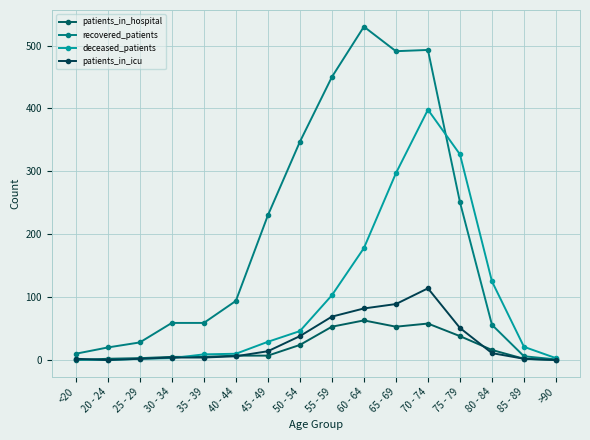

Where is the first local minimum for patients_in_icu?

20 - 24